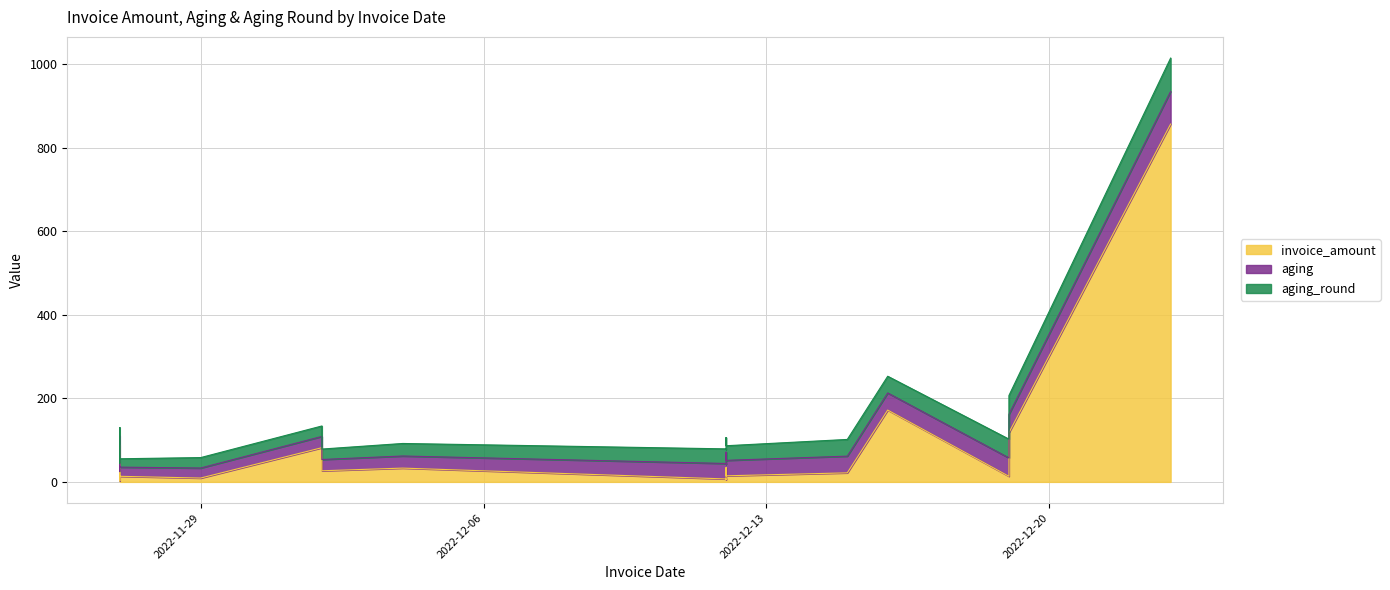

The aging_round series shows 45.0 at 2022-12-19. True or false?

True